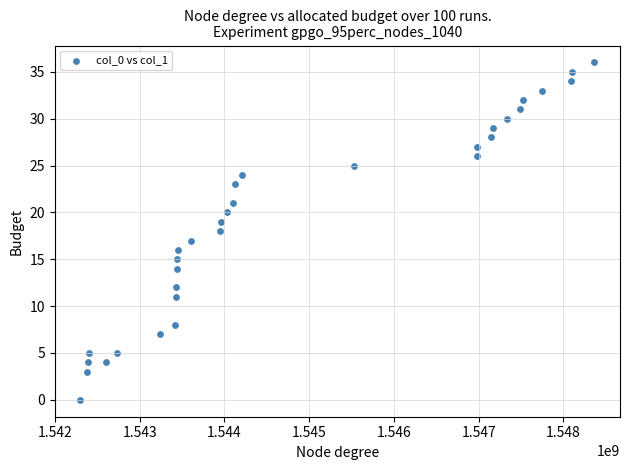

What is the range of X values (max minus min)?

6062521